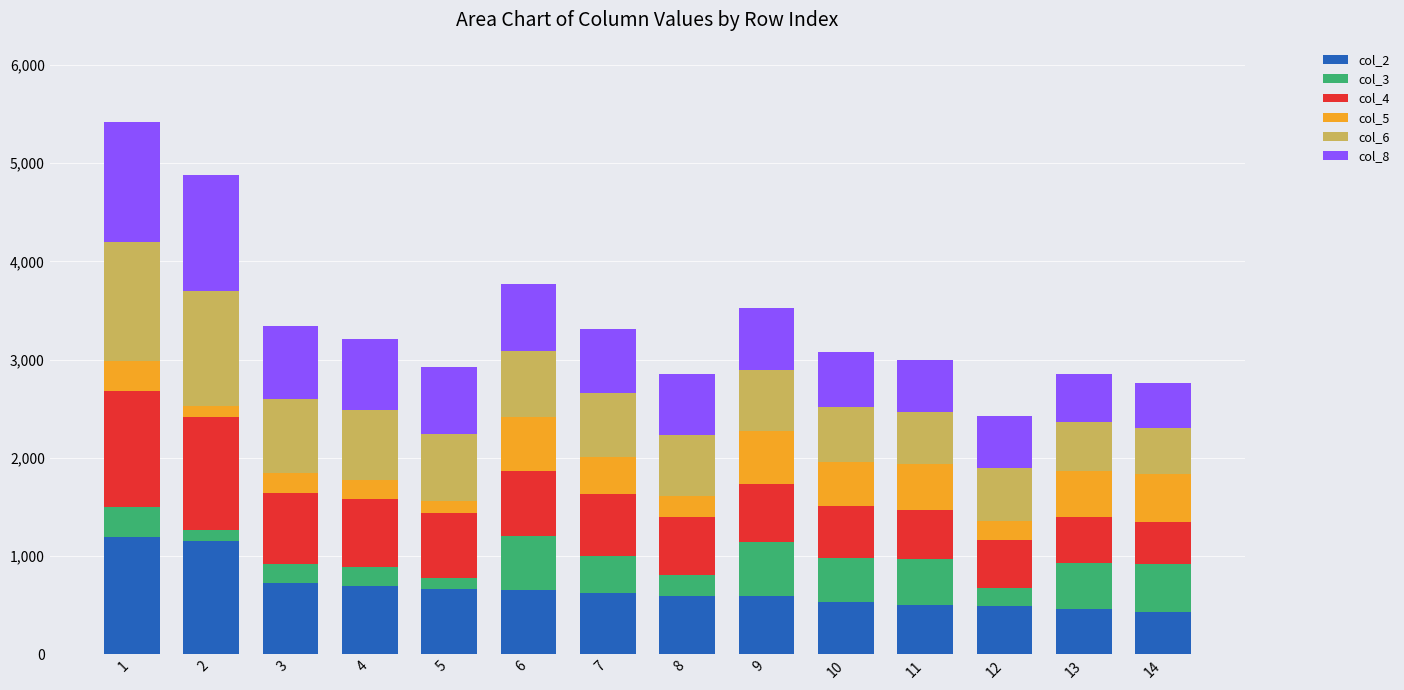

At how many categories does at least one series exceed 135?

14